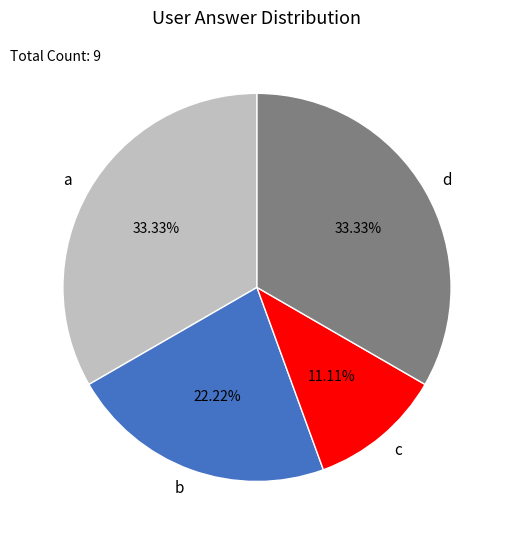

To the nearest percent, what is the difference between the largest and smallest slice percentages?

22%